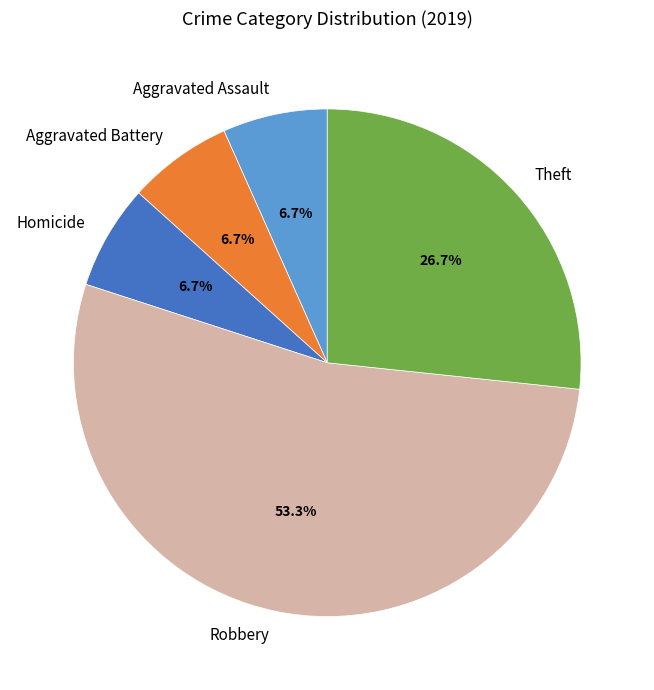

Is it true that Aggravated Battery is 7% of the pie?

True